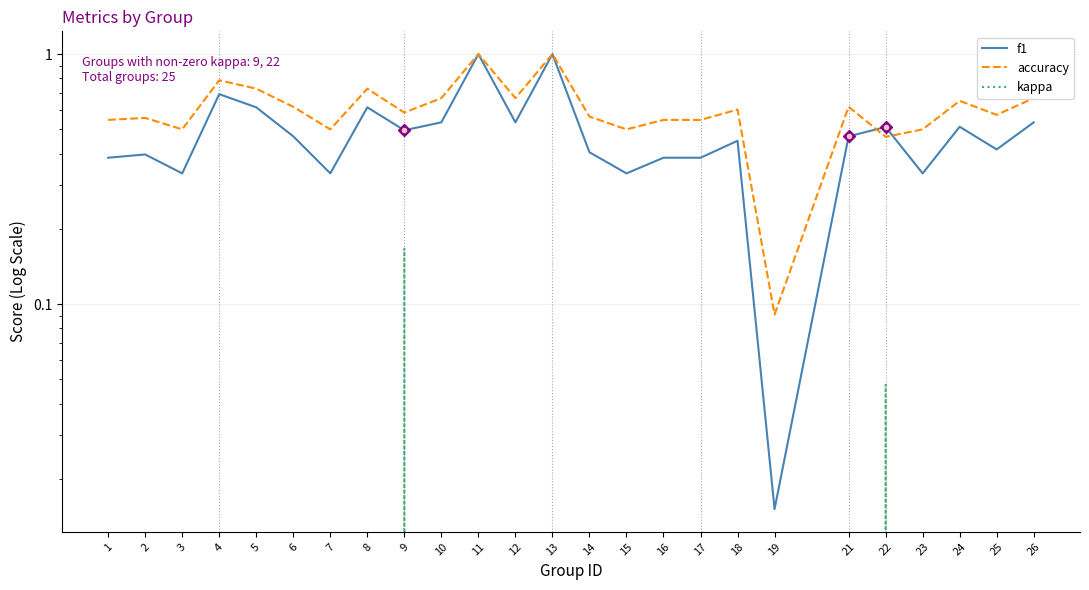

Which series has the widest spread of values?

f1